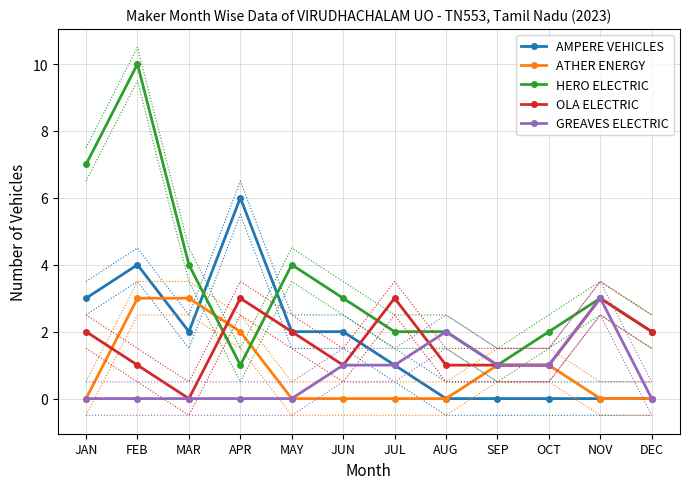

After their last crossing, which series has the higher values: GREAVES ELECTRIC or OLA ELECTRIC?

GREAVES ELECTRIC